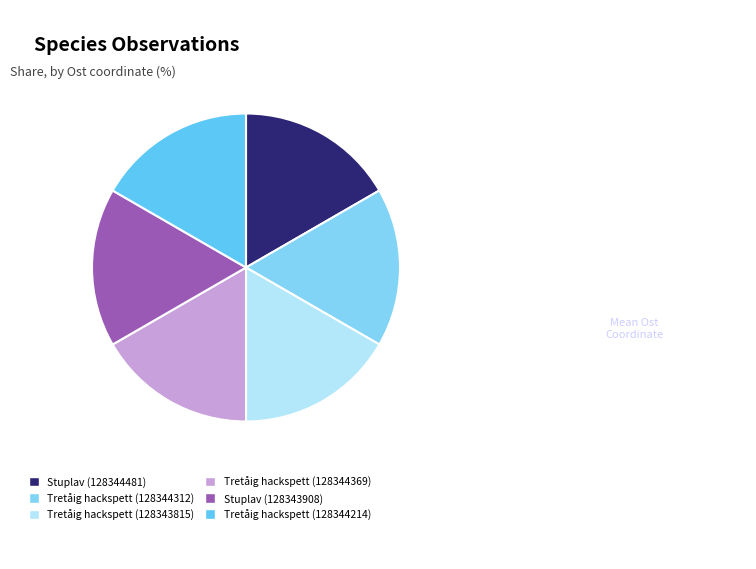

Count the number of slices in the pie.

6